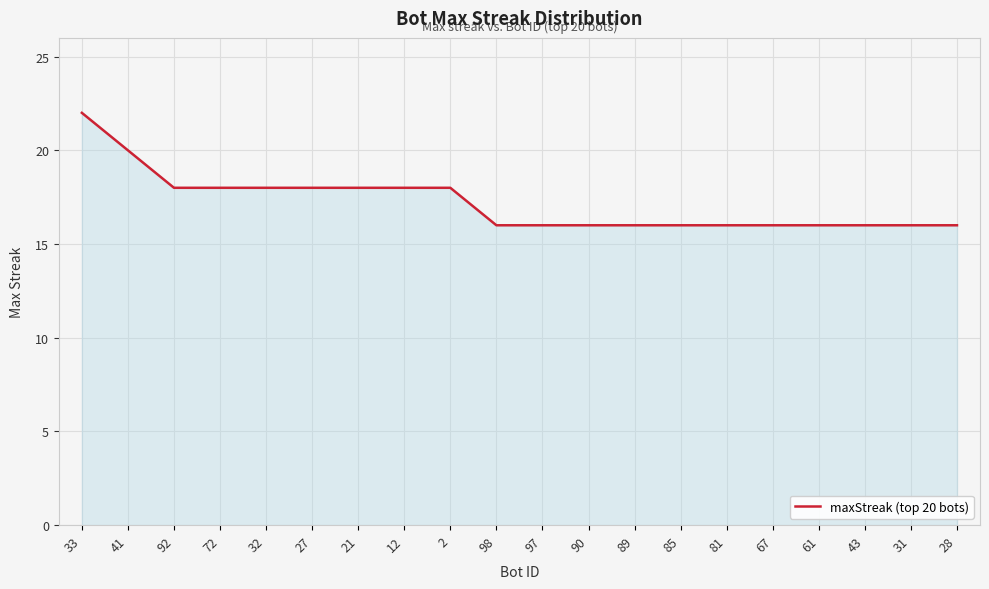

How many lines are shown in the chart?

1